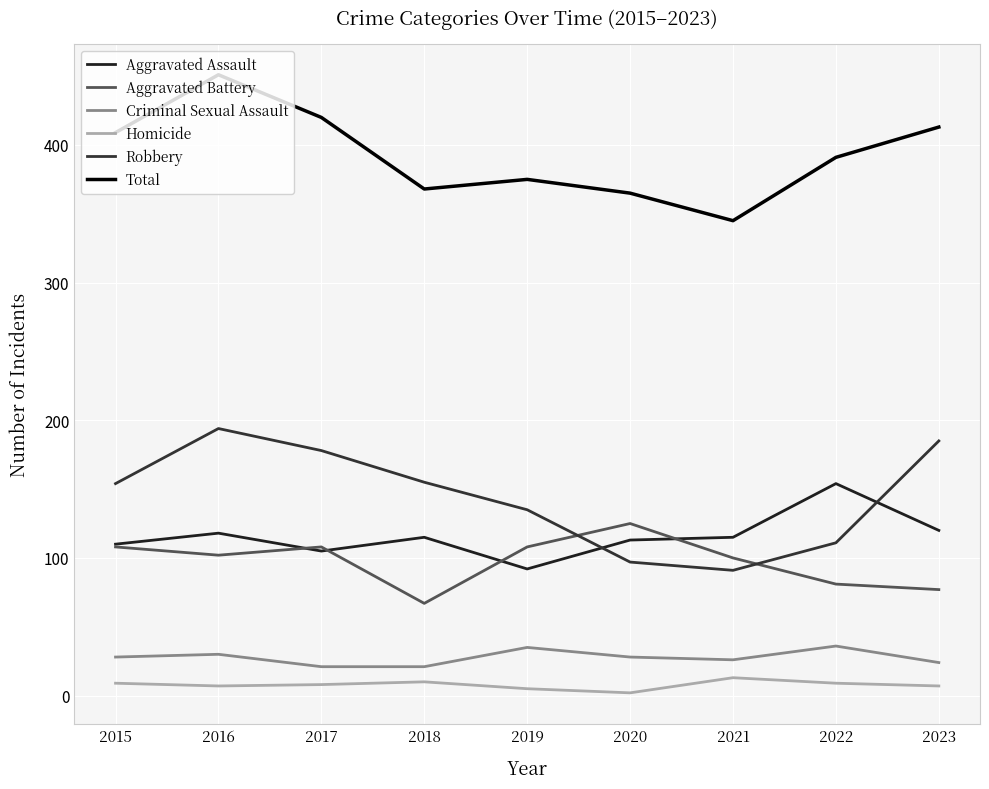

What are all the series names shown in the legend?

Aggravated Assault, Aggravated Battery, Criminal Sexual Assault, Homicide, Robbery, Total